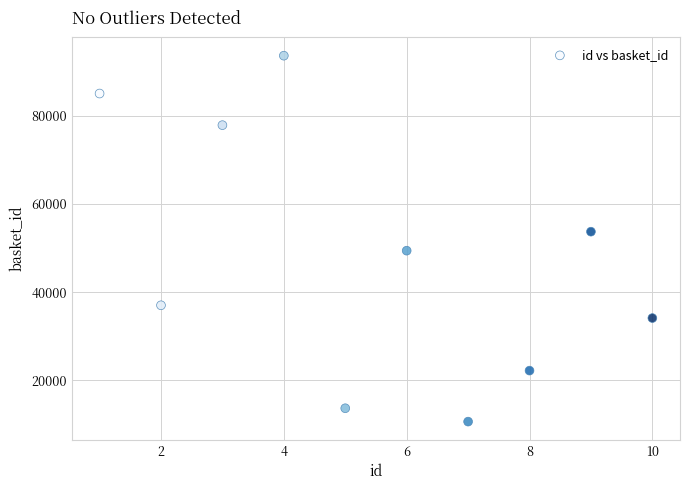

What is the average X value?

6